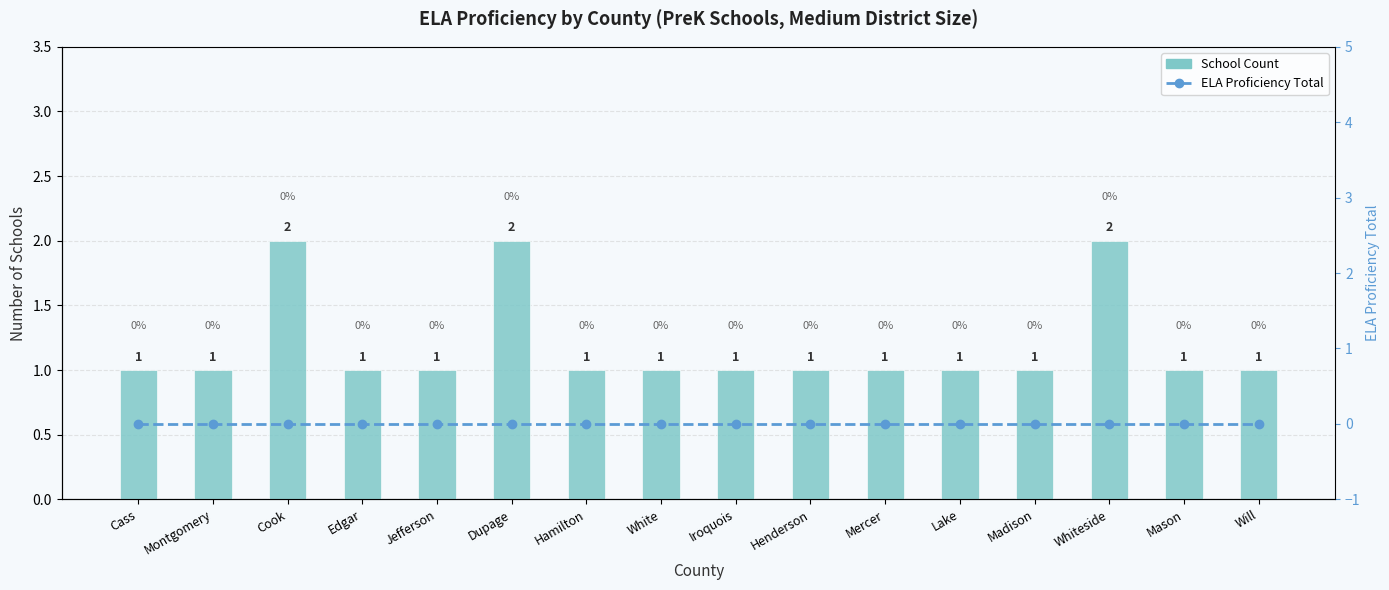

Which series has the largest total across all categories?

School Count